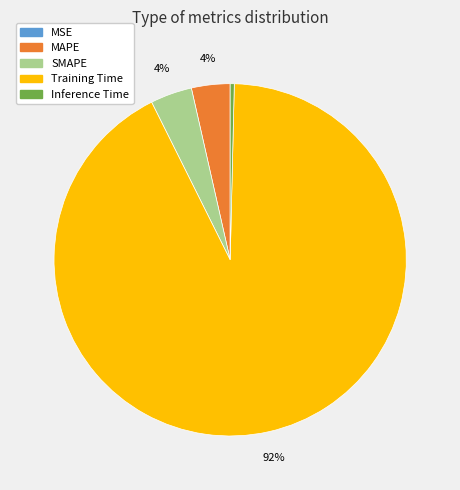

The Training Time slice represents 92% of the pie. True or false?

True